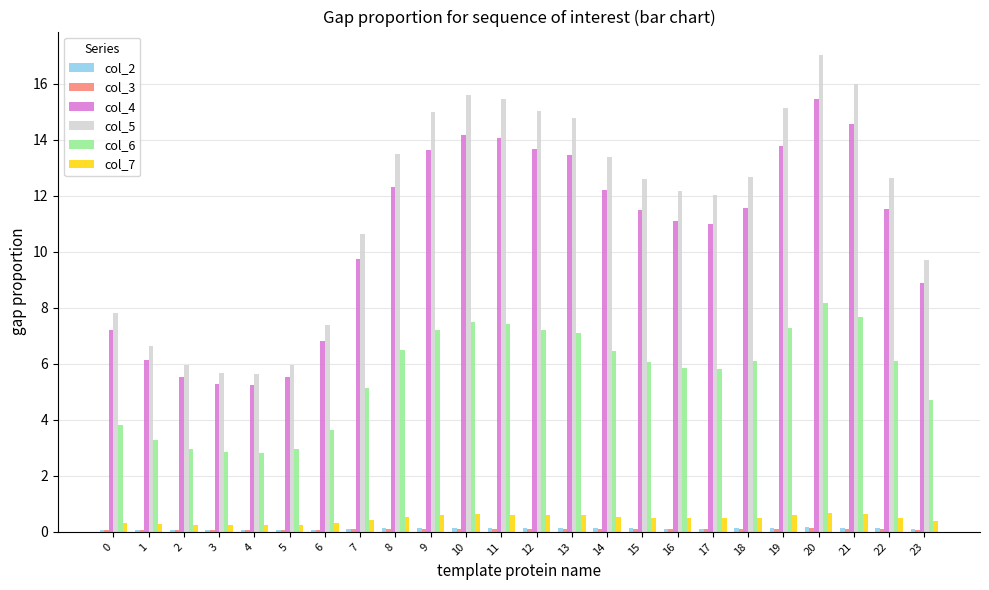

Is it true that col_6 equals 5.7 at 6?

False